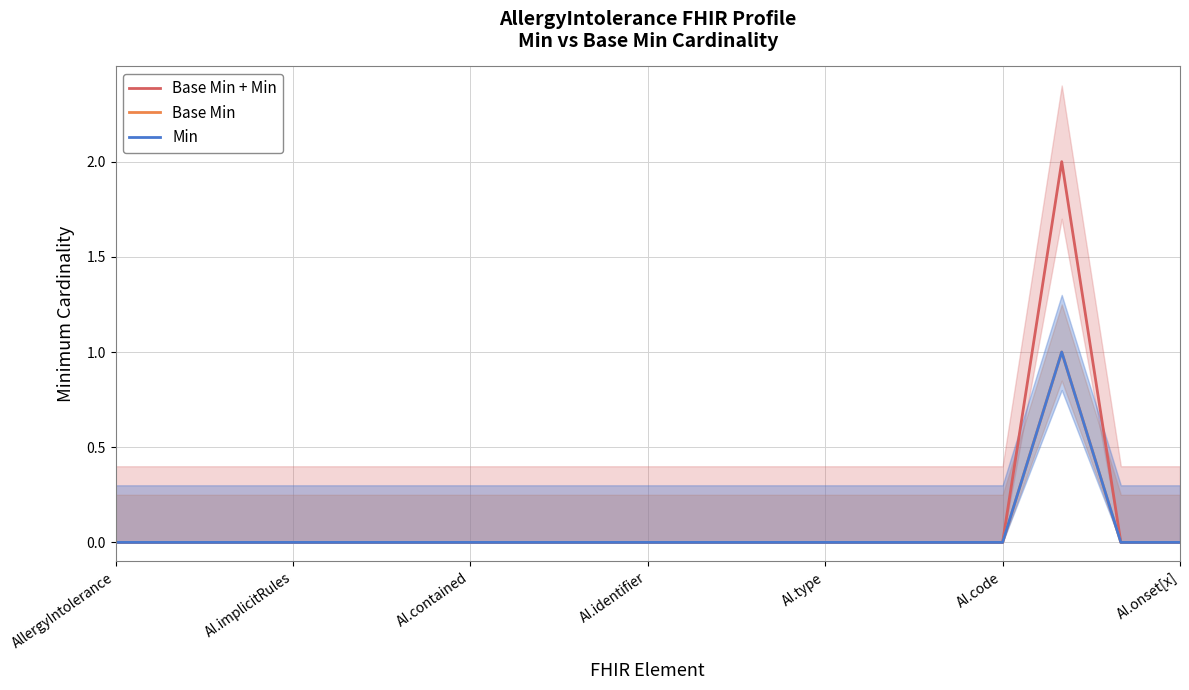

Between AI.type and AI.code, which series saw the biggest shift?

Base Min + Min